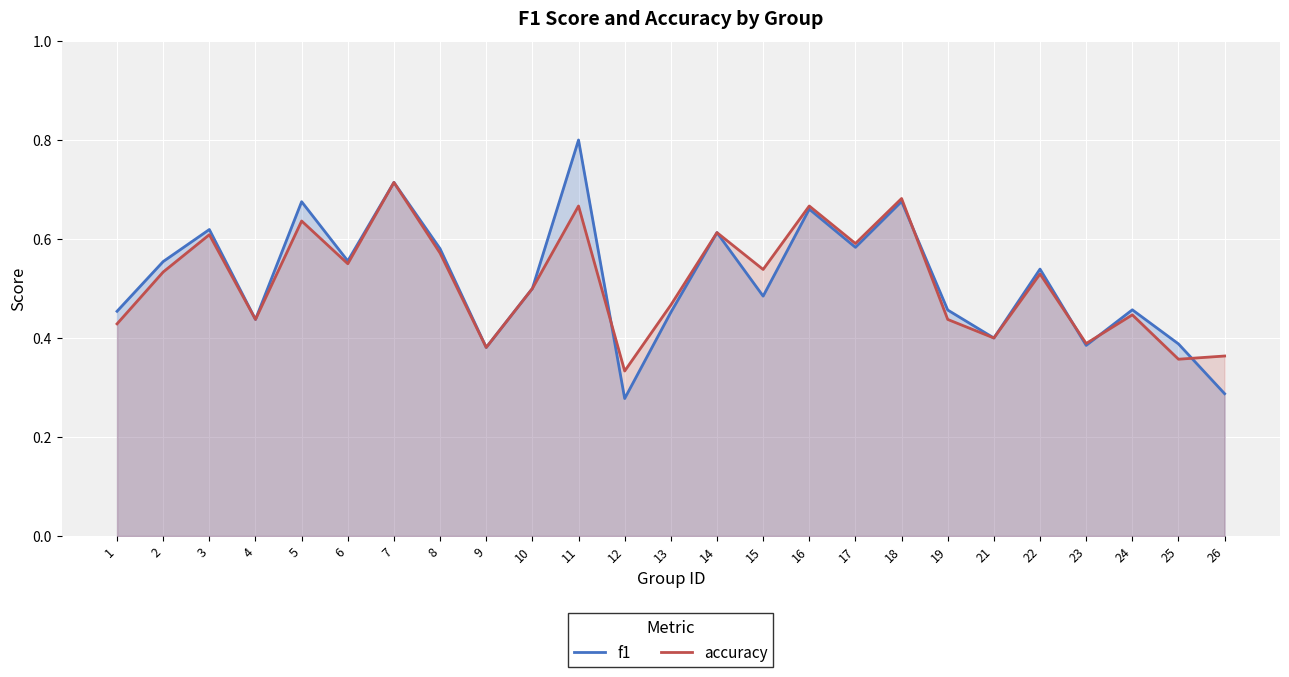

At 8, list the series in order from smallest to largest.

accuracy, f1